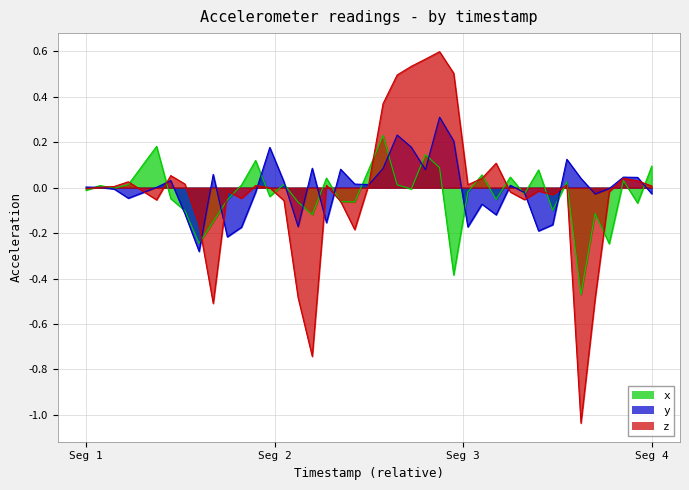

Which series has the largest range (max minus min)?

z